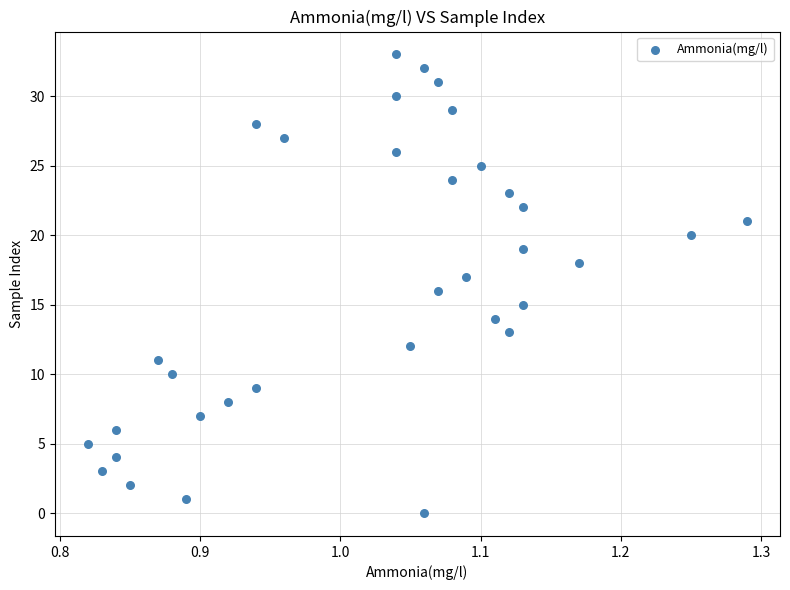

What is the range of Y values (max minus min)?

33